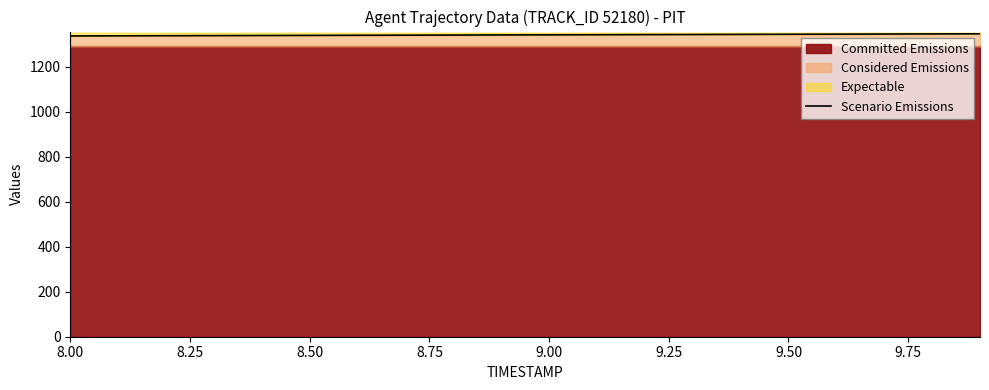

What is the maximum value shown in the chart?

1345.8